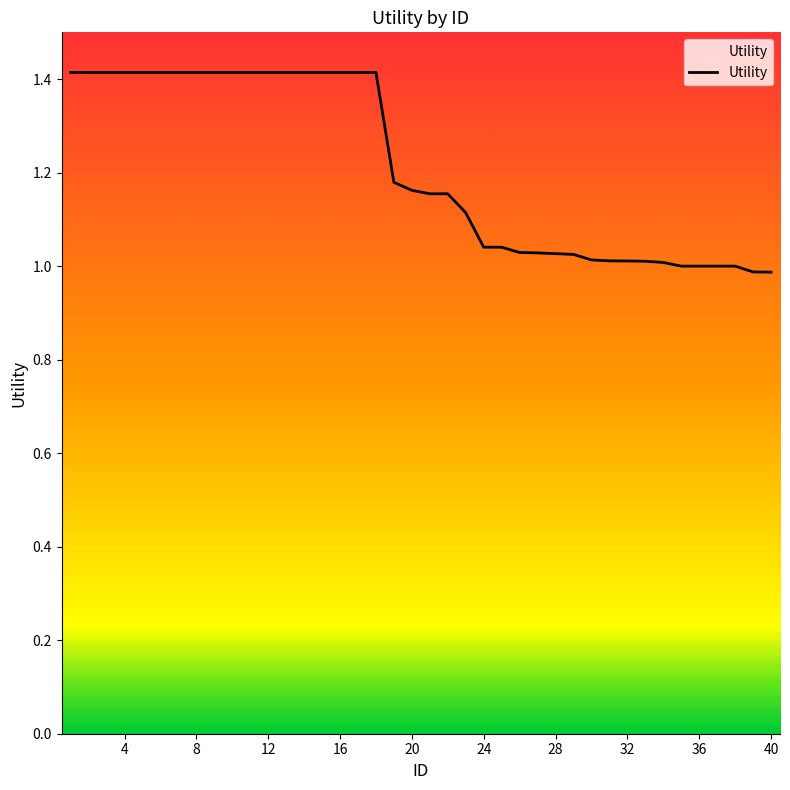

What is the greatest value displayed?

1.4